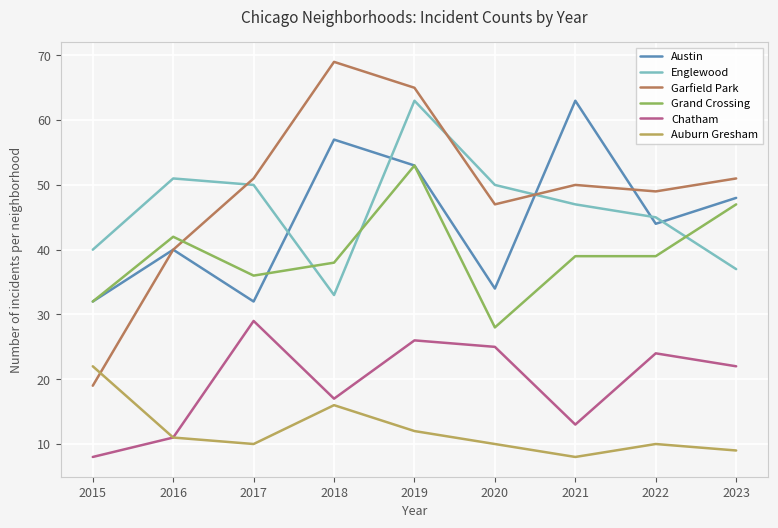

What are all the series names shown in the legend?

Austin, Englewood, Garfield Park, Grand Crossing, Chatham, Auburn Gresham